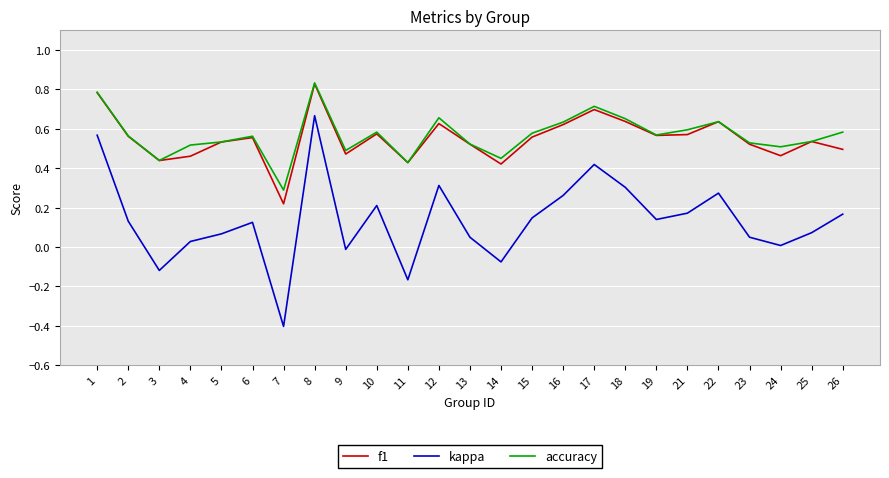

At which category is the sum across all series the highest?

8